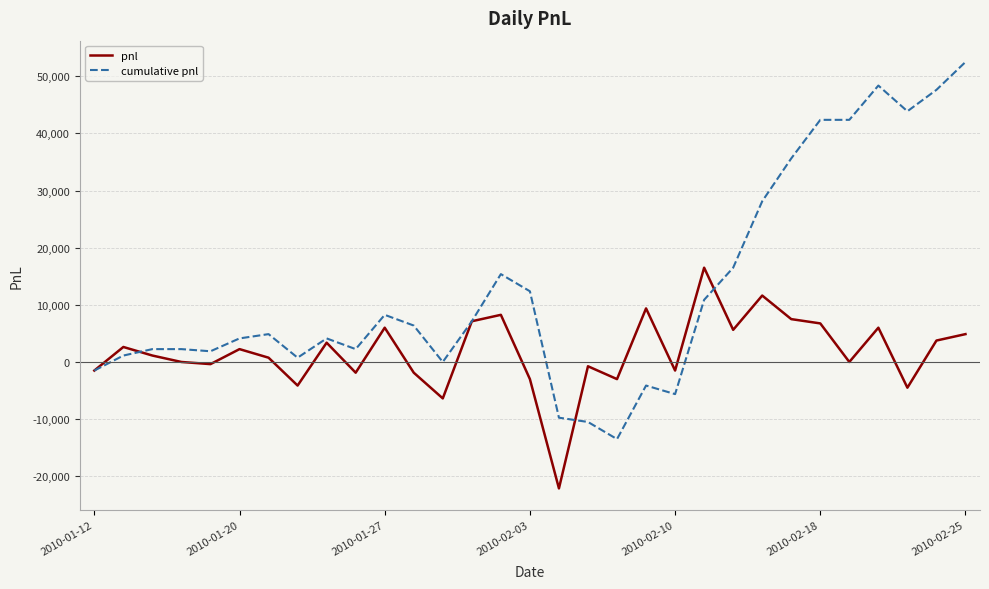

Reading right to left, list all the values displayed in this chart.

pnl: 4875	3750	-4500	6000	0	6750	7500	11625	5625	16500	-1500	9375	-3000	-750	-22125	-3000	8250	7125	-6375	-1875	6000	-1875	3375	-4125	750	2250	-375	0	1125	2625	-1500
cumulative pnl: 52500	47625	43875	48375	42375	42375	35625	28125	16500	10875	-5625	-4125	-13500	-10500	-9750	12375	15375	7125	0	6375	8250	2250	4125	750	4875	4125	1875	2250	2250	1125	-1500